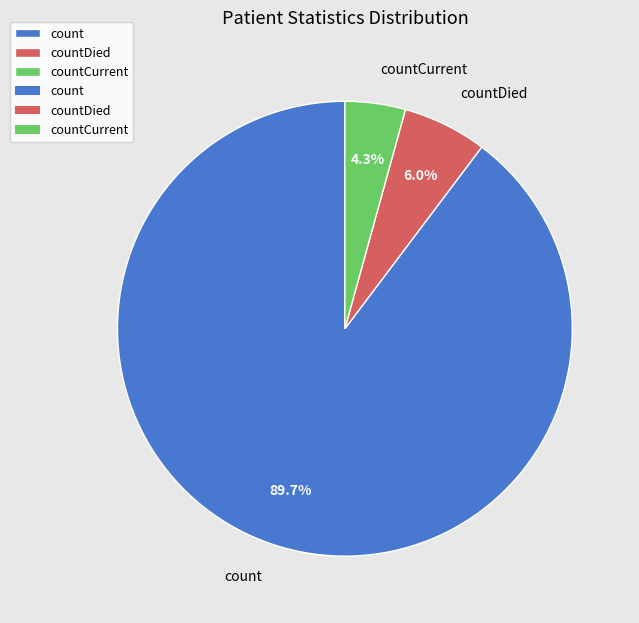

Which category has the biggest portion of the pie?

count